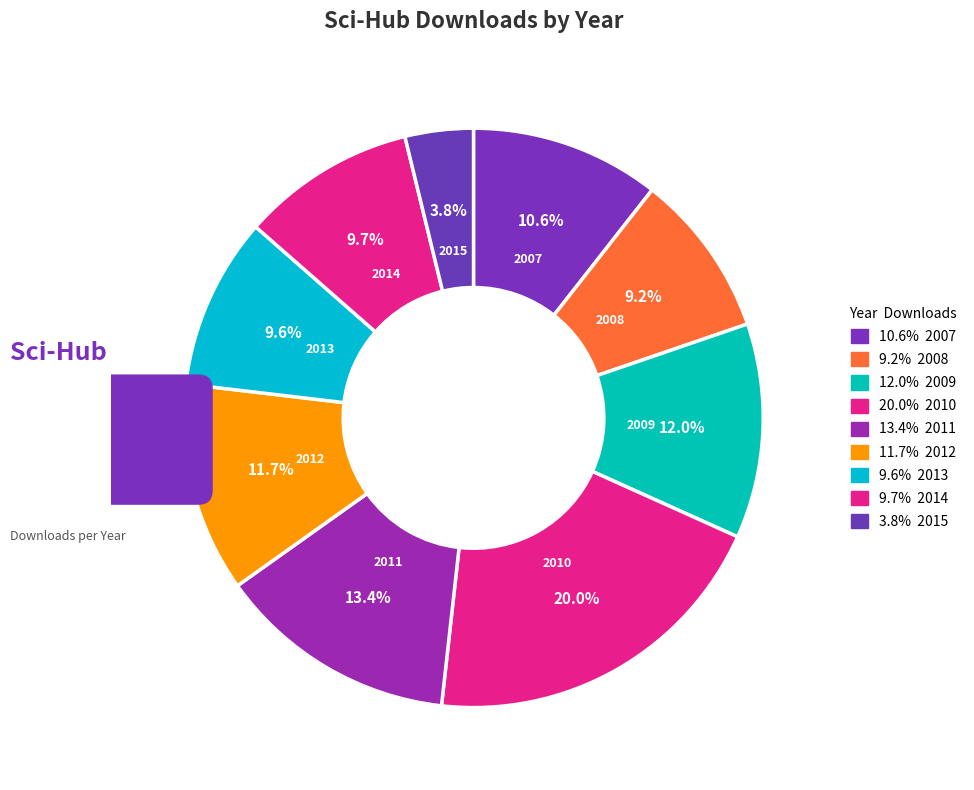

How many slices are in this pie chart?

9